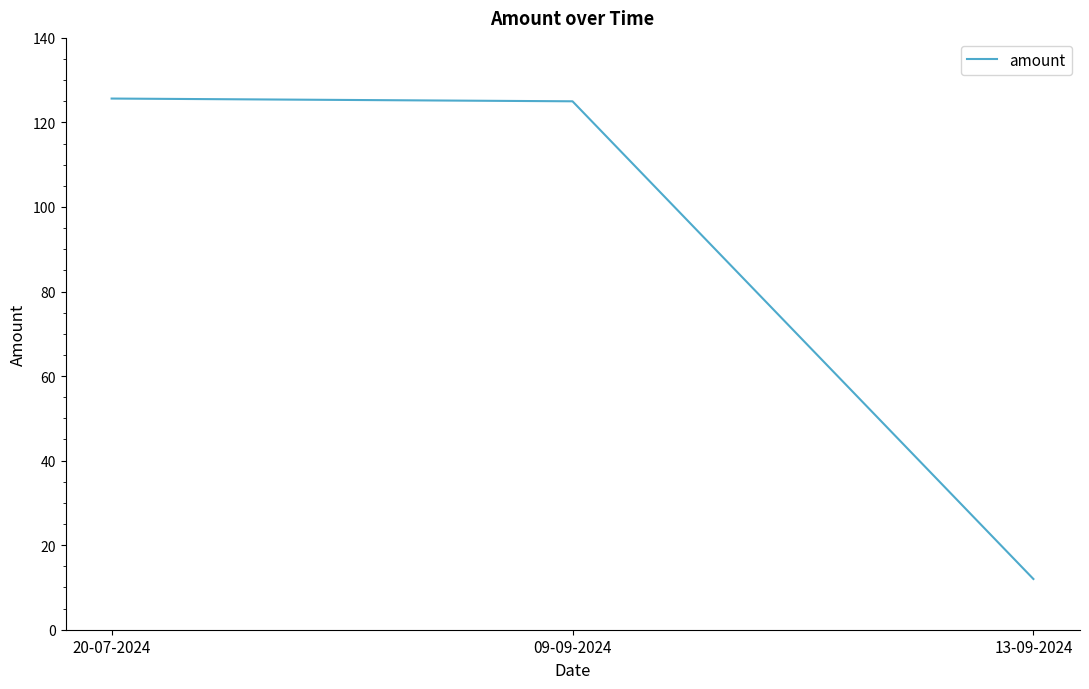

Count the number of categories in the chart.

3